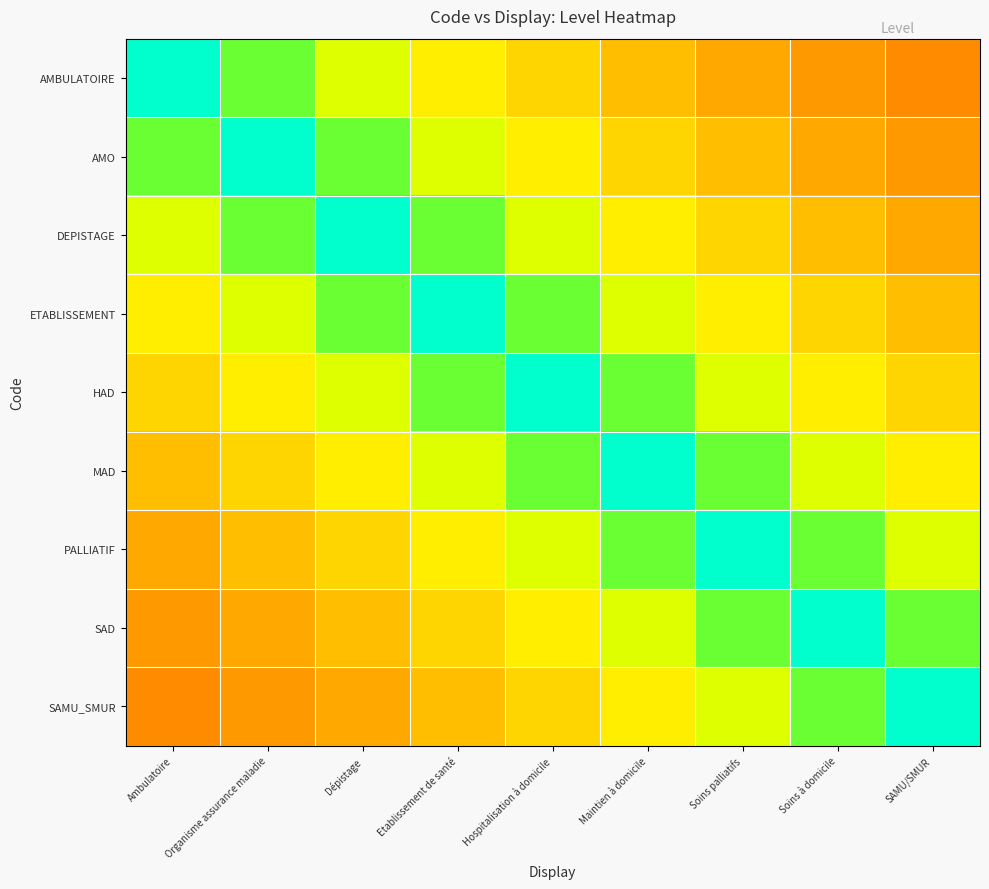

Reading left to right, what are all the values shown in this chart?

AMBULATOIRE: Ambulatoire=1.0	Organisme assurance maladie=0.8	Dépistage=0.6	Etablissement de santé=0.5	Hospitalisation à domicile=0.5	Maintien à domicile=0.4	Soins palliatifs=0.4	Soins à domicile=0.3	SAMU/SMUR=0.3
AMO: Ambulatoire=0.8	Organisme assurance maladie=1.0	Dépistage=0.8	Etablissement de santé=0.6	Hospitalisation à domicile=0.5	Maintien à domicile=0.5	Soins palliatifs=0.4	Soins à domicile=0.4	SAMU/SMUR=0.3
DEPISTAGE: Ambulatoire=0.6	Organisme assurance maladie=0.8	Dépistage=1.0	Etablissement de santé=0.8	Hospitalisation à domicile=0.6	Maintien à domicile=0.5	Soins palliatifs=0.5	Soins à domicile=0.4	SAMU/SMUR=0.4
ETABLISSEMENT: Ambulatoire=0.5	Organisme assurance maladie=0.6	Dépistage=0.8	Etablissement de santé=1.0	Hospitalisation à domicile=0.8	Maintien à domicile=0.6	Soins palliatifs=0.5	Soins à domicile=0.5	SAMU/SMUR=0.4
HAD: Ambulatoire=0.5	Organisme assurance maladie=0.5	Dépistage=0.6	Etablissement de santé=0.8	Hospitalisation à domicile=1.0	Maintien à domicile=0.8	Soins palliatifs=0.6	Soins à domicile=0.5	SAMU/SMUR=0.5
MAD: Ambulatoire=0.4	Organisme assurance maladie=0.5	Dépistage=0.5	Etablissement de santé=0.6	Hospitalisation à domicile=0.8	Maintien à domicile=1.0	Soins palliatifs=0.8	Soins à domicile=0.6	SAMU/SMUR=0.5
PALLIATIF: Ambulatoire=0.4	Organisme assurance maladie=0.4	Dépistage=0.5	Etablissement de santé=0.5	Hospitalisation à domicile=0.6	Maintien à domicile=0.8	Soins palliatifs=1.0	Soins à domicile=0.8	SAMU/SMUR=0.6
SAD: Ambulatoire=0.3	Organisme assurance maladie=0.4	Dépistage=0.4	Etablissement de santé=0.5	Hospitalisation à domicile=0.5	Maintien à domicile=0.6	Soins palliatifs=0.8	Soins à domicile=1.0	SAMU/SMUR=0.8
SAMU_SMUR: Ambulatoire=0.3	Organisme assurance maladie=0.3	Dépistage=0.4	Etablissement de santé=0.4	Hospitalisation à domicile=0.5	Maintien à domicile=0.5	Soins palliatifs=0.6	Soins à domicile=0.8	SAMU/SMUR=1.0